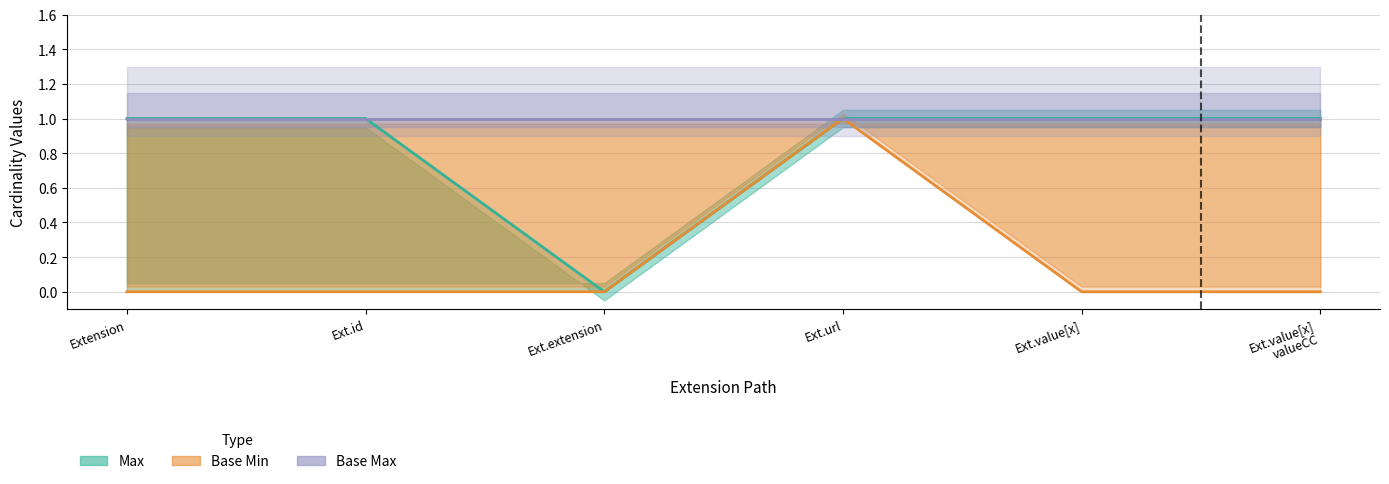

Which category has the lowest value in the Base Min series?

Extension